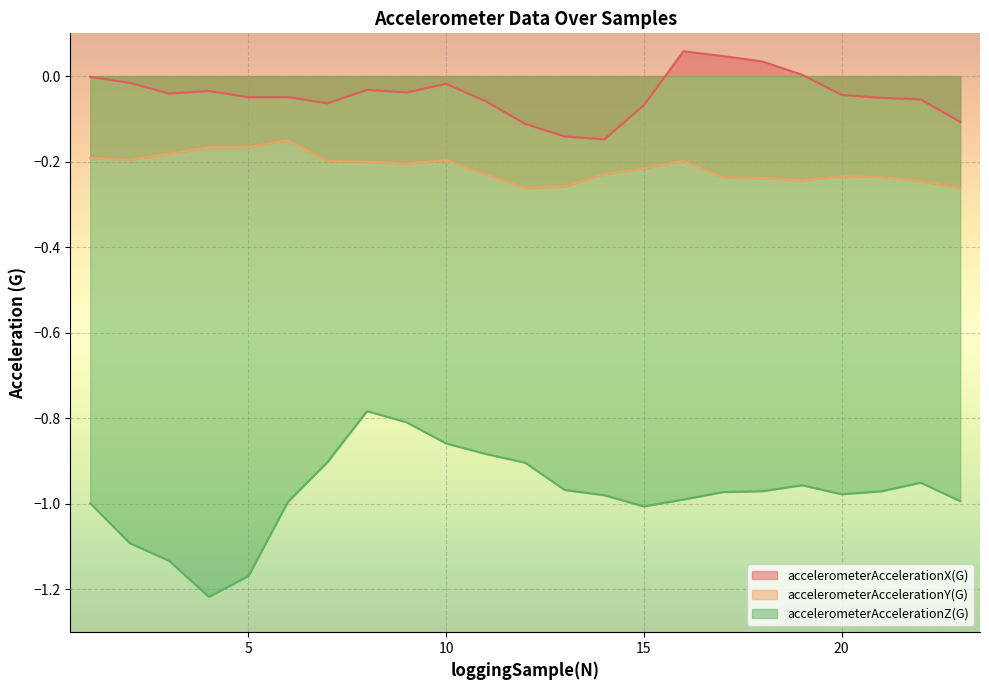

What is the sum of all accelerometerAccelerationX(G) values?

-1.0